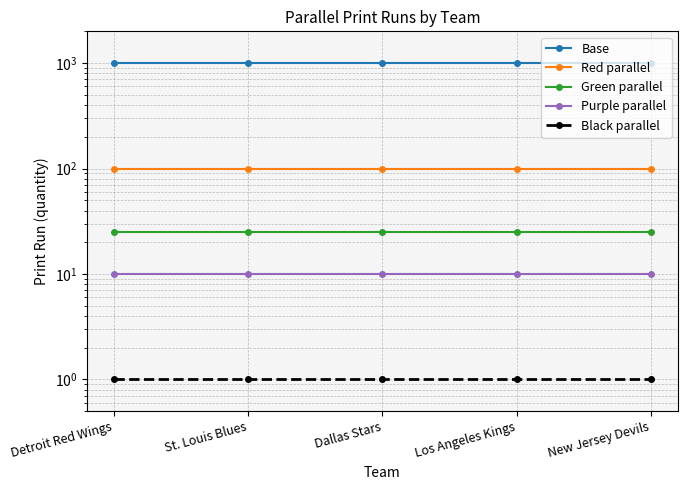

What is the difference between the highest and lowest values at Detroit Red Wings?

998